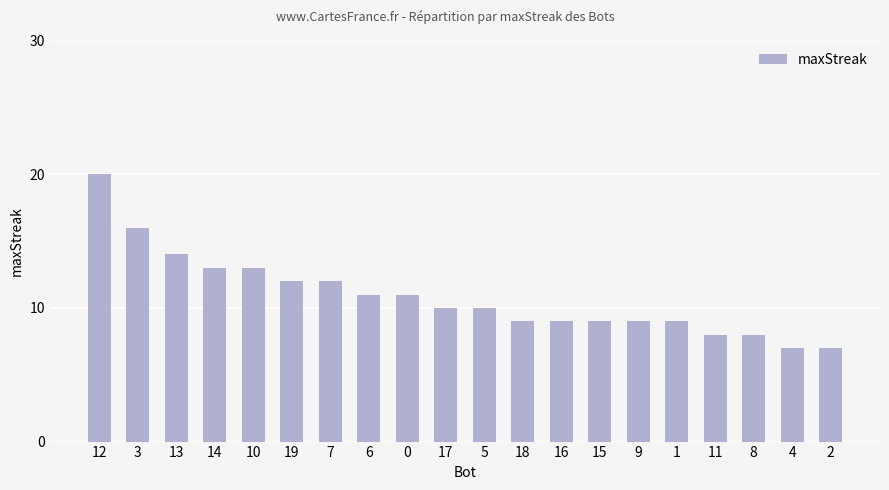

How many categories are shown in the chart?

20